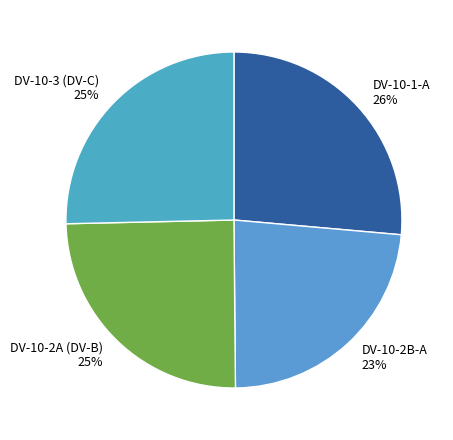

Combined, do DV-10-3 (DV-C) and DV-10-2B-A account for over 50%?

No